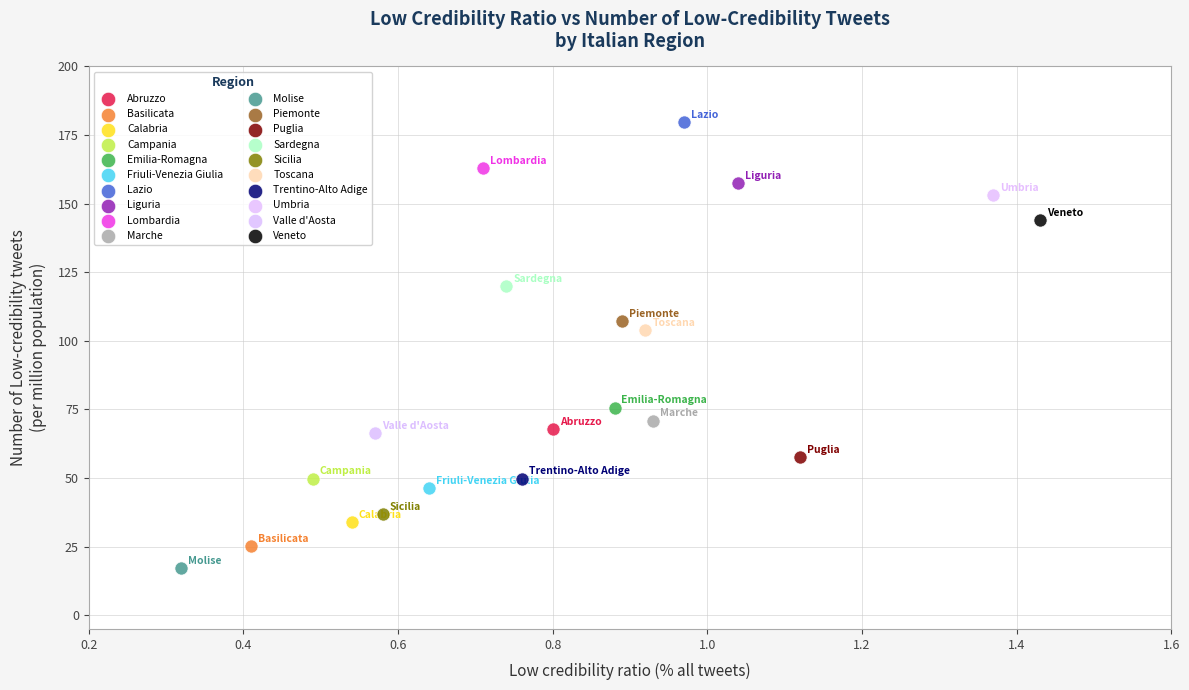

Which series contains the highest Y value?

Lazio